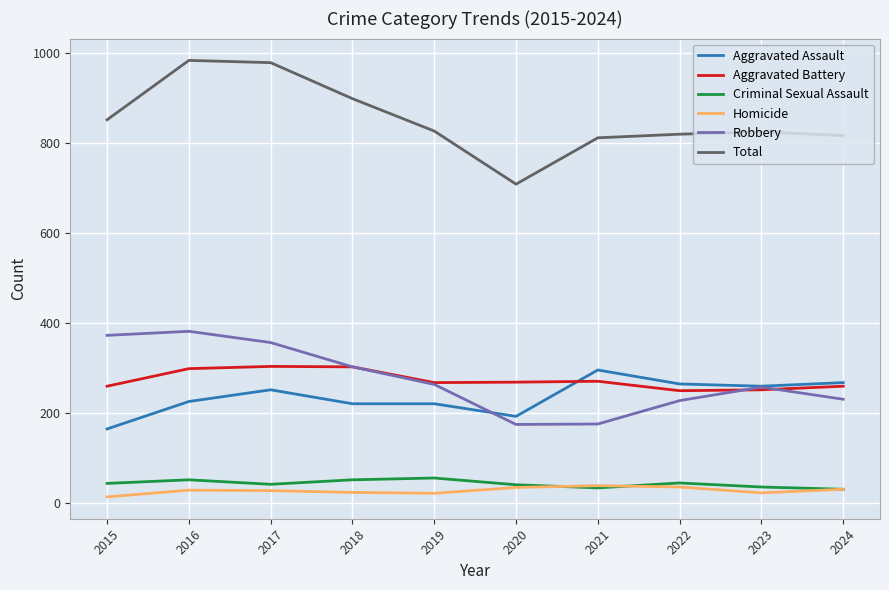

What is the difference between the maximum and minimum values in the Aggravated Battery series?

54